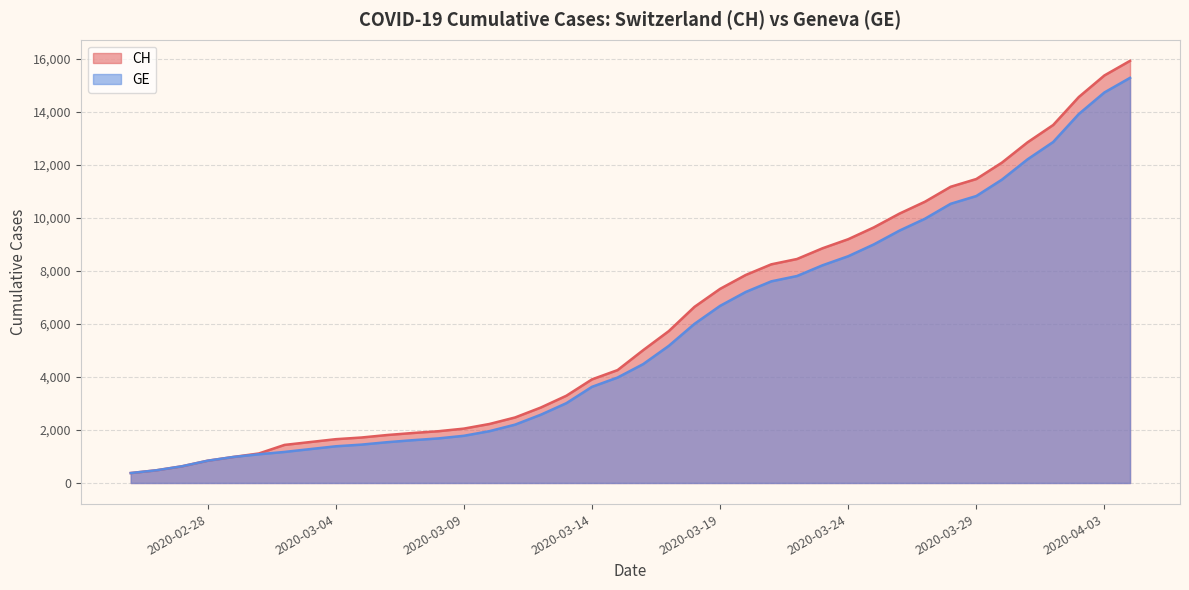

List the series in order of their peak value, highest first.

CH, GE